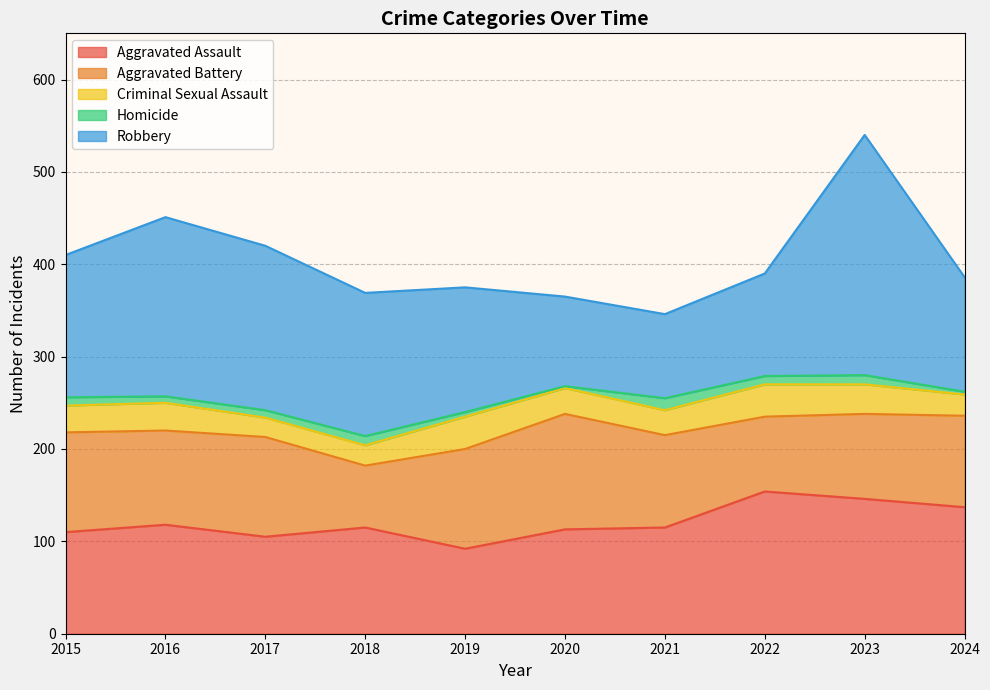

Count the number of data series in this chart.

5